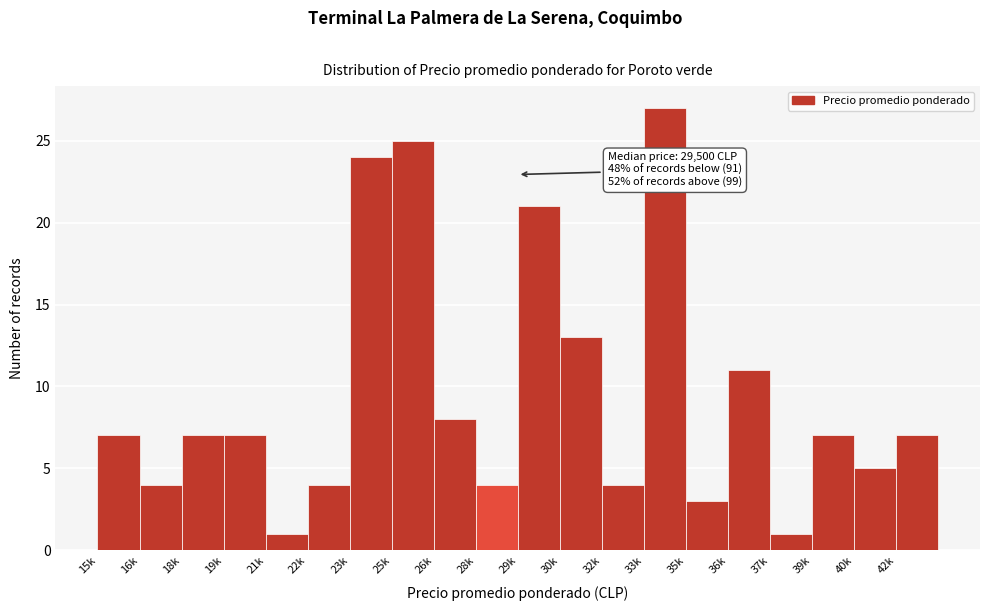

Reading left to right, extract all data points from this chart.

7	4	7	7	1	4	24	25	8	4	21	13	4	27	3	11	1	7	5	7